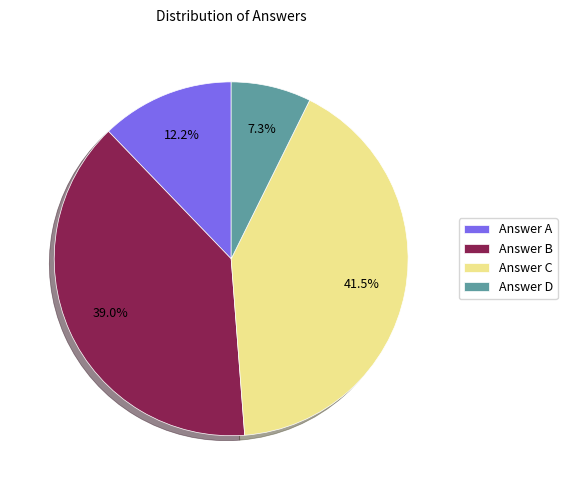

To the nearest percent, what is the difference between the largest and smallest slice percentages?

34%